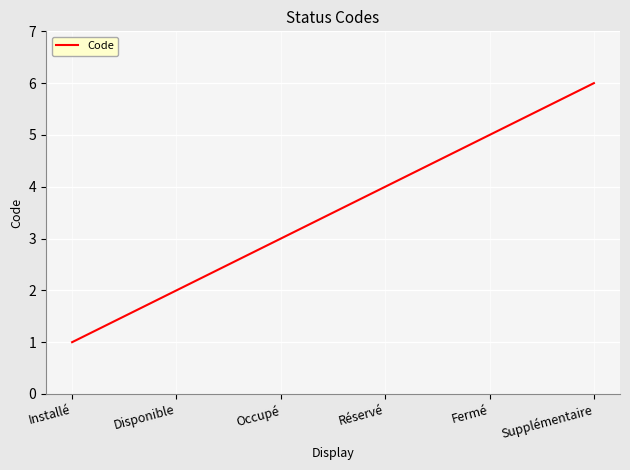

What position from the left is Réservé?

4